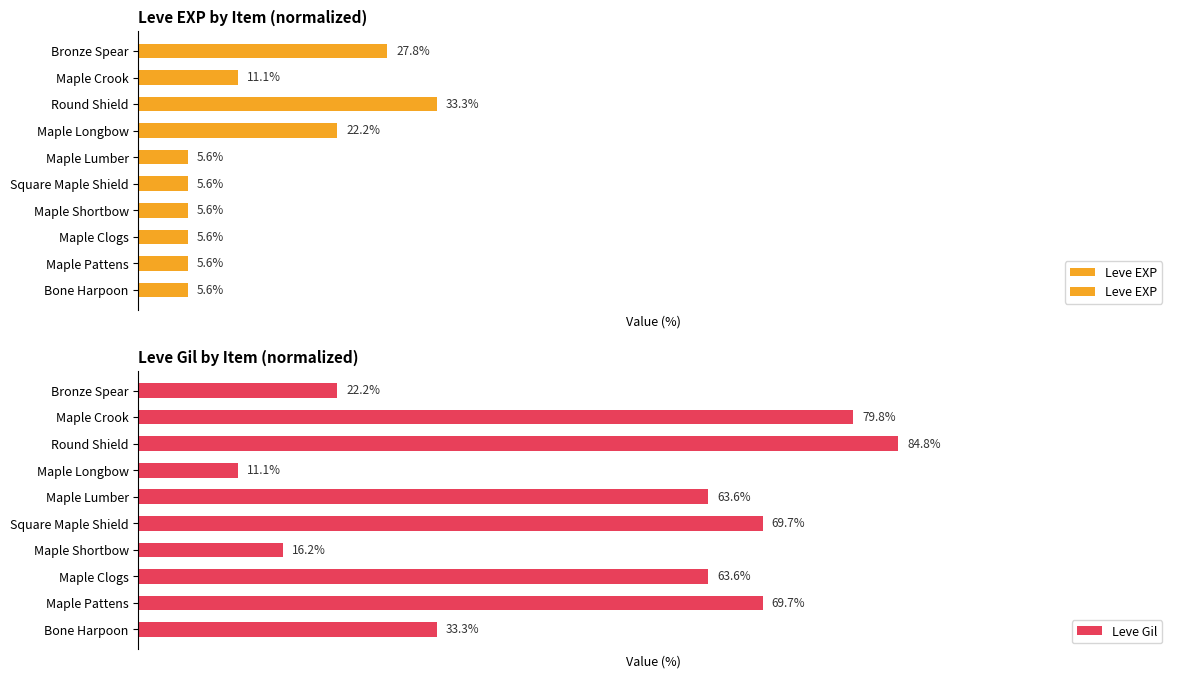

At which label is Leve Gil closest to 47?

Bone Harpoon